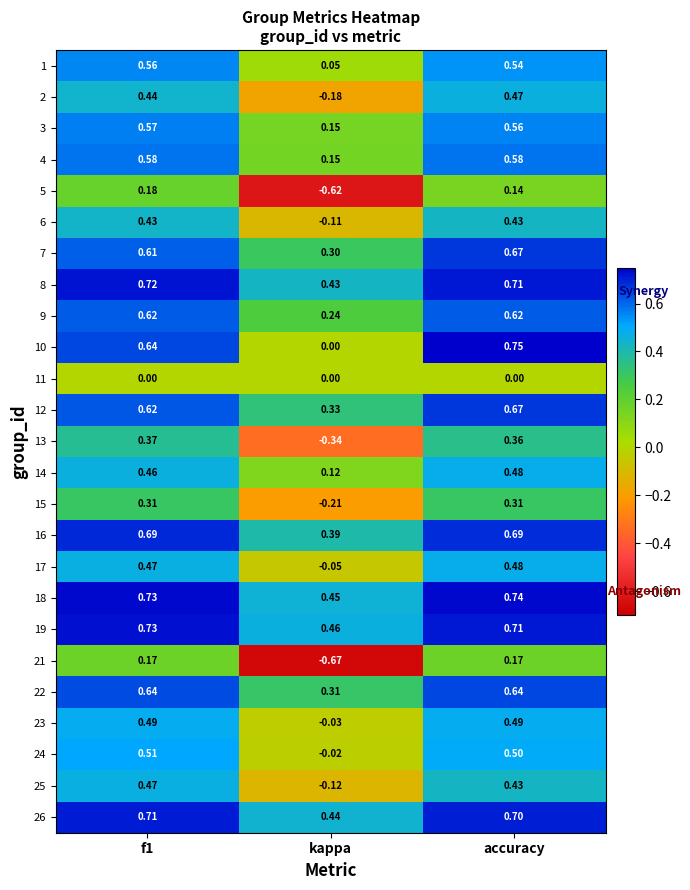

Where is 7 nearest to the value 0?

kappa